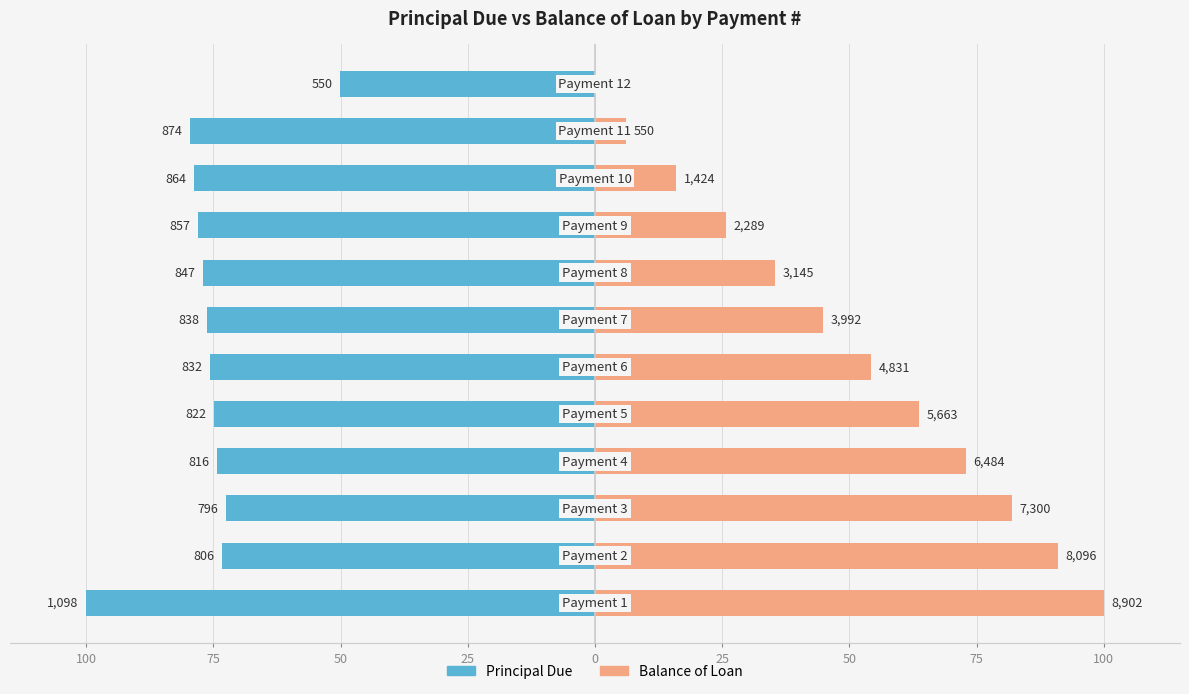

How many positive values does the Balance of Loan series have?

11